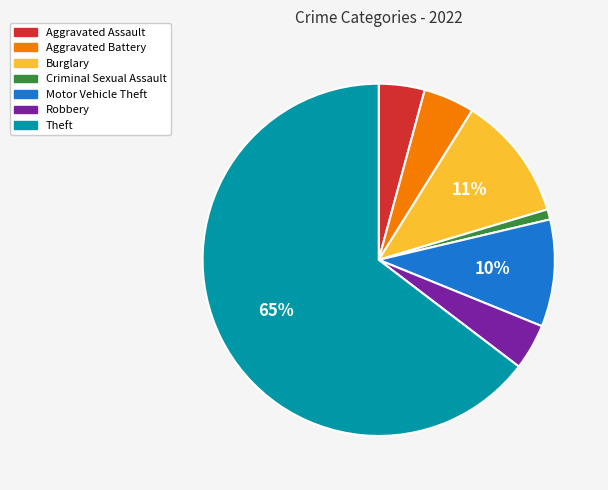

Is the sum of Robbery and Aggravated Assault greater than half?

No